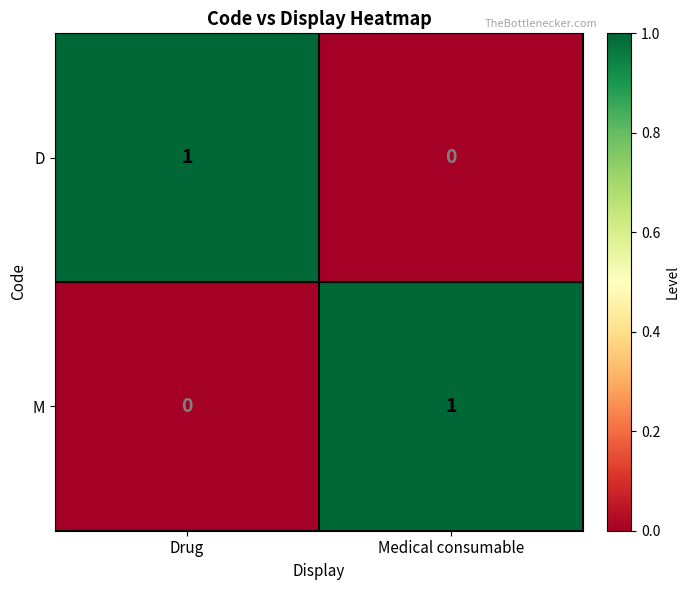

At which label is D closest to 0?

Medical consumable